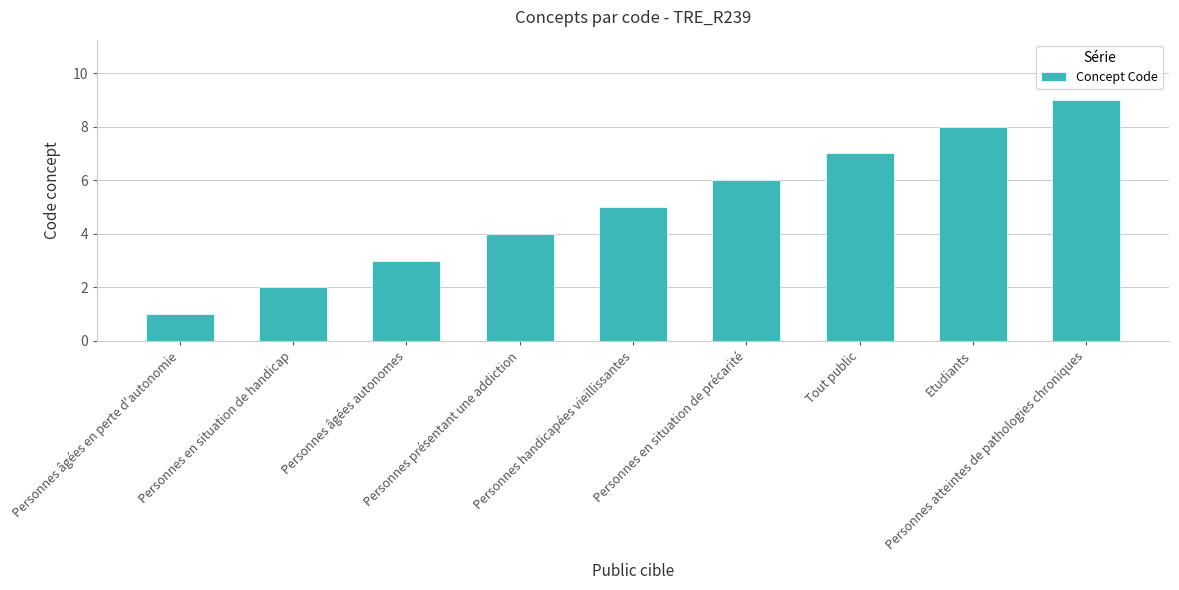

Is it true that the value at Personnes en situation de précarité is 4?

False